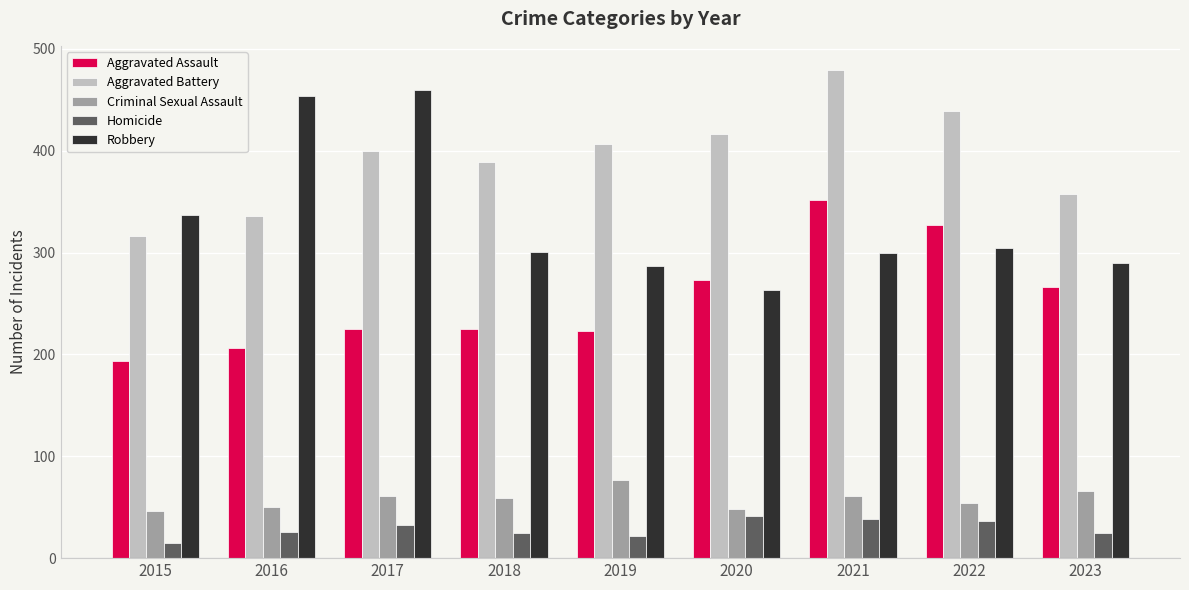

What is the spread (max minus min) of values at 2022?

403